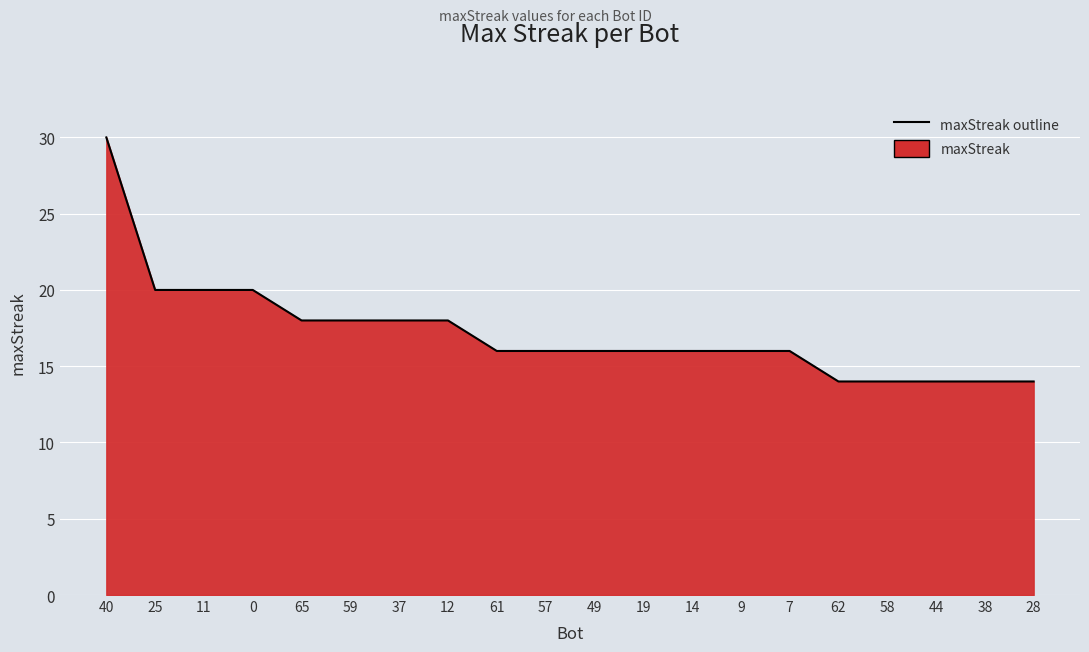

What is the sum of the values at 9 and 7?

32